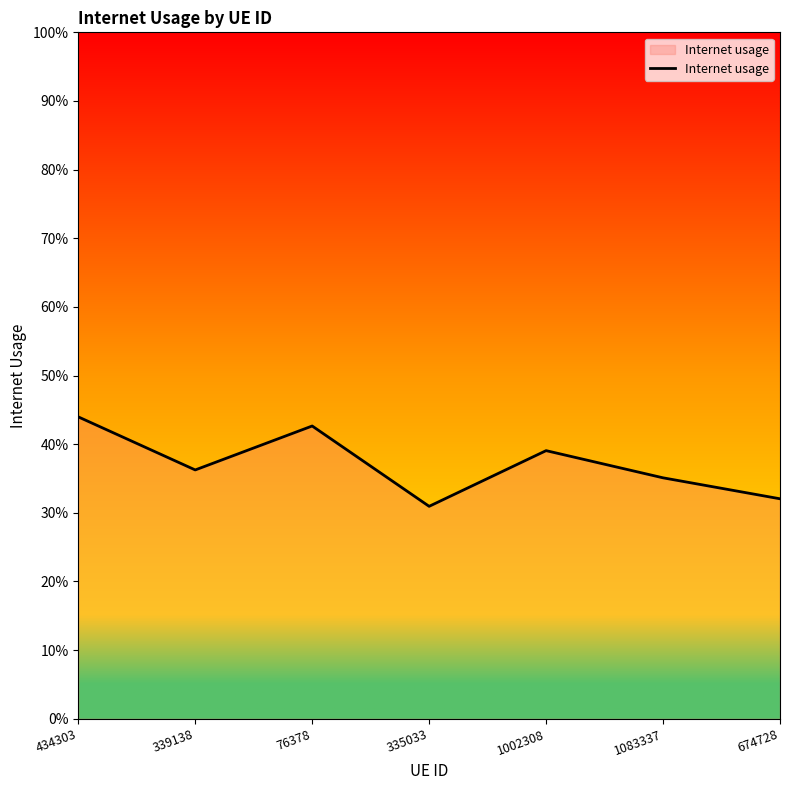

How many lines are shown in the chart?

1